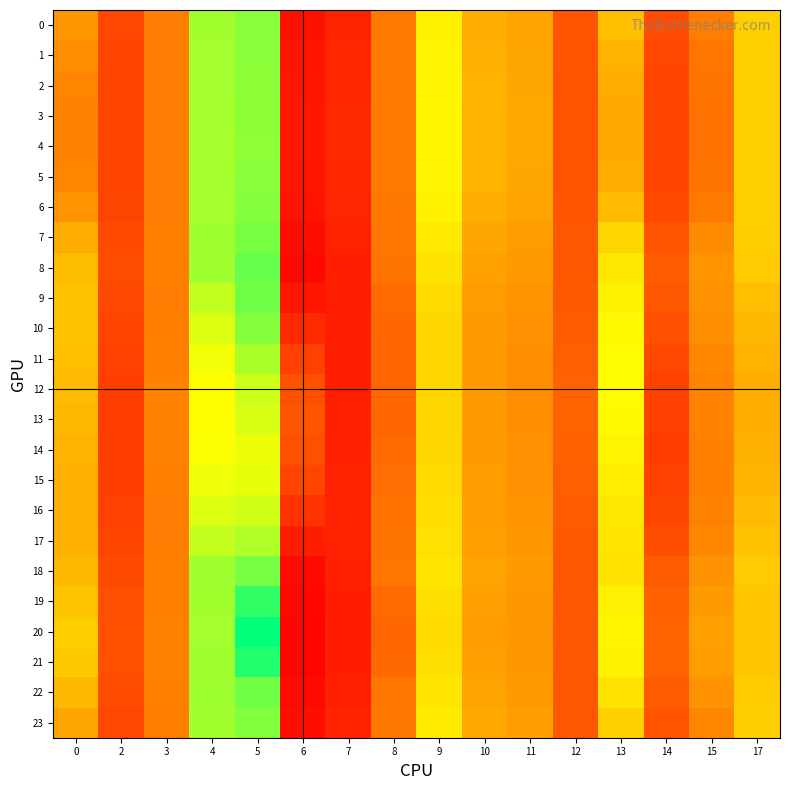

What is the total value across all series at 14?

161.4